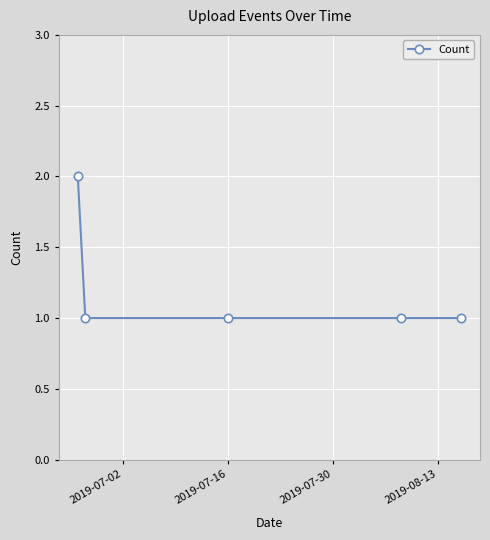

How many lines are shown in the chart?

1